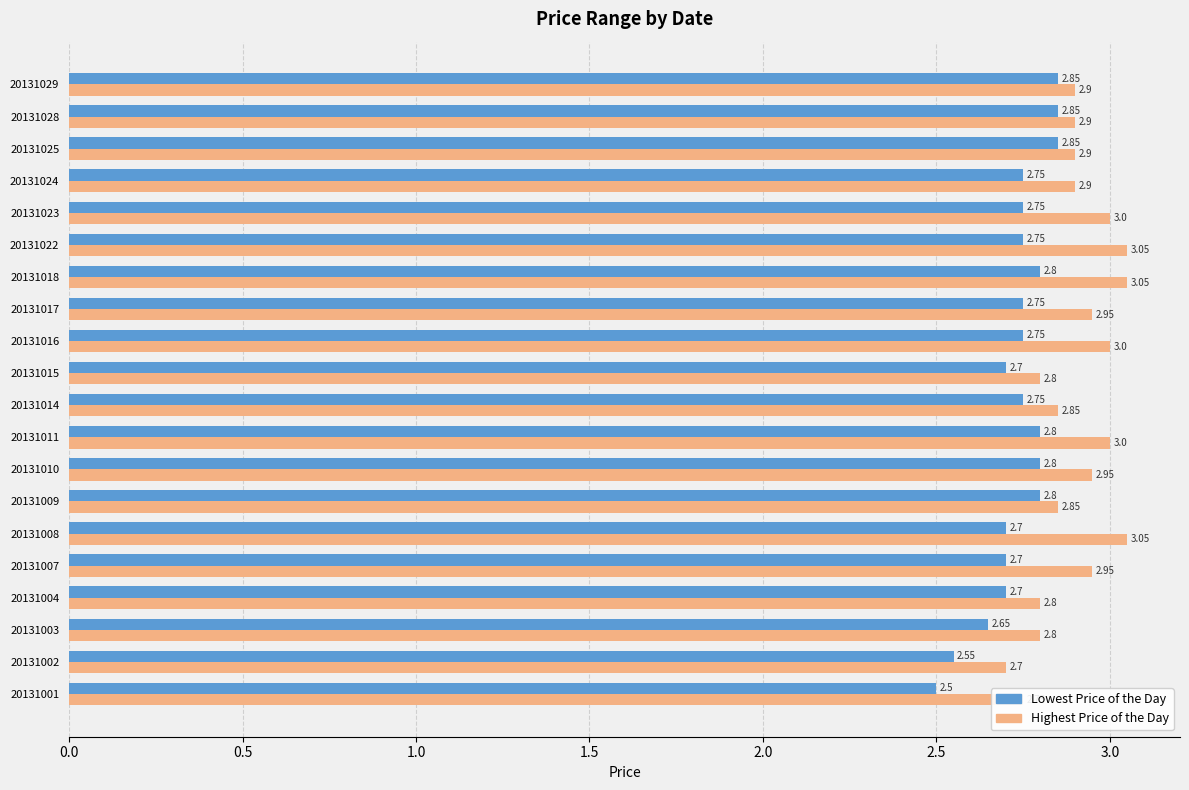

Rank the series by their average value, from highest to lowest.

Highest Price of the Day, Lowest Price of the Day